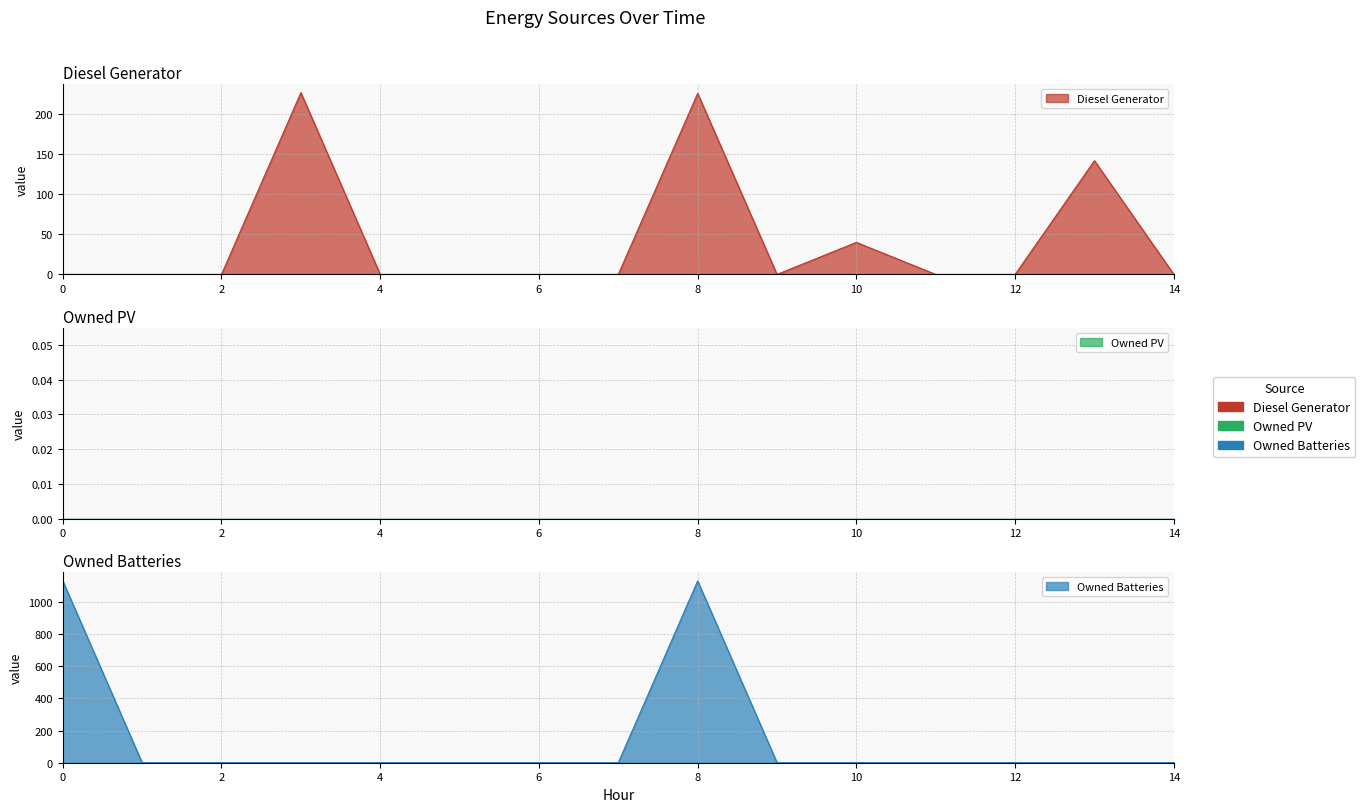

True or false: Owned Batteries has a value of 0 at 5.

True